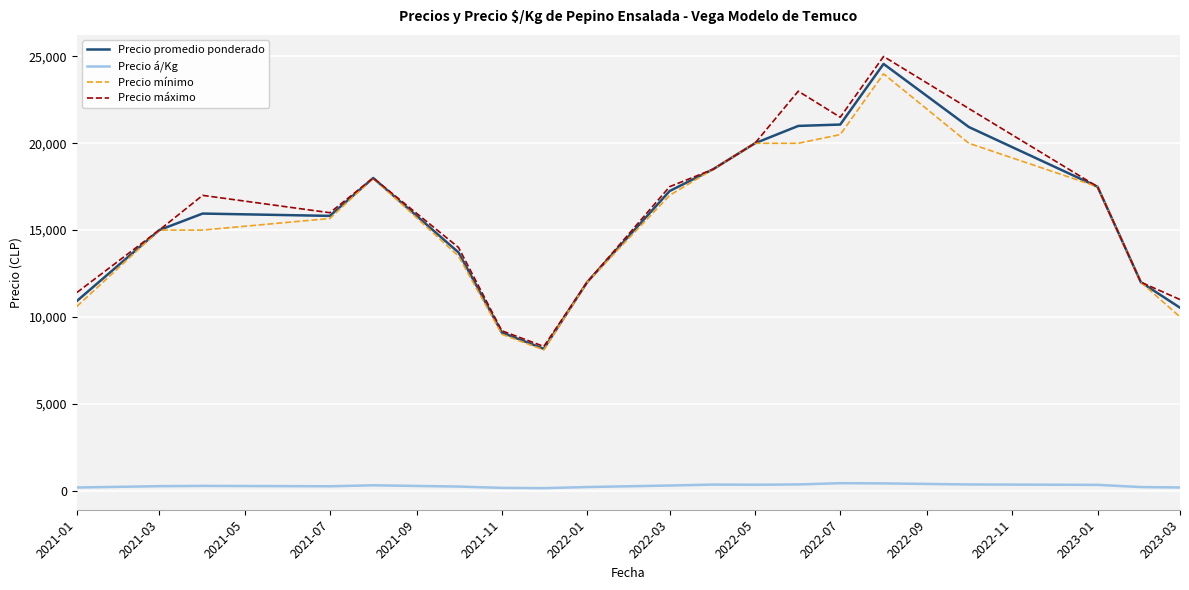

What is the minimum value for Precio mínimo?

8100